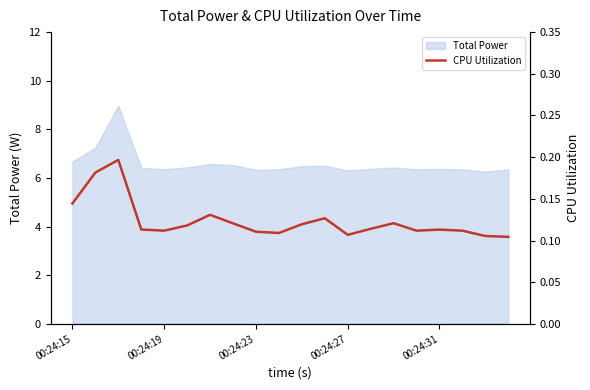

The value of Total Power at 00:24:31 is 6.4. True or false?

True